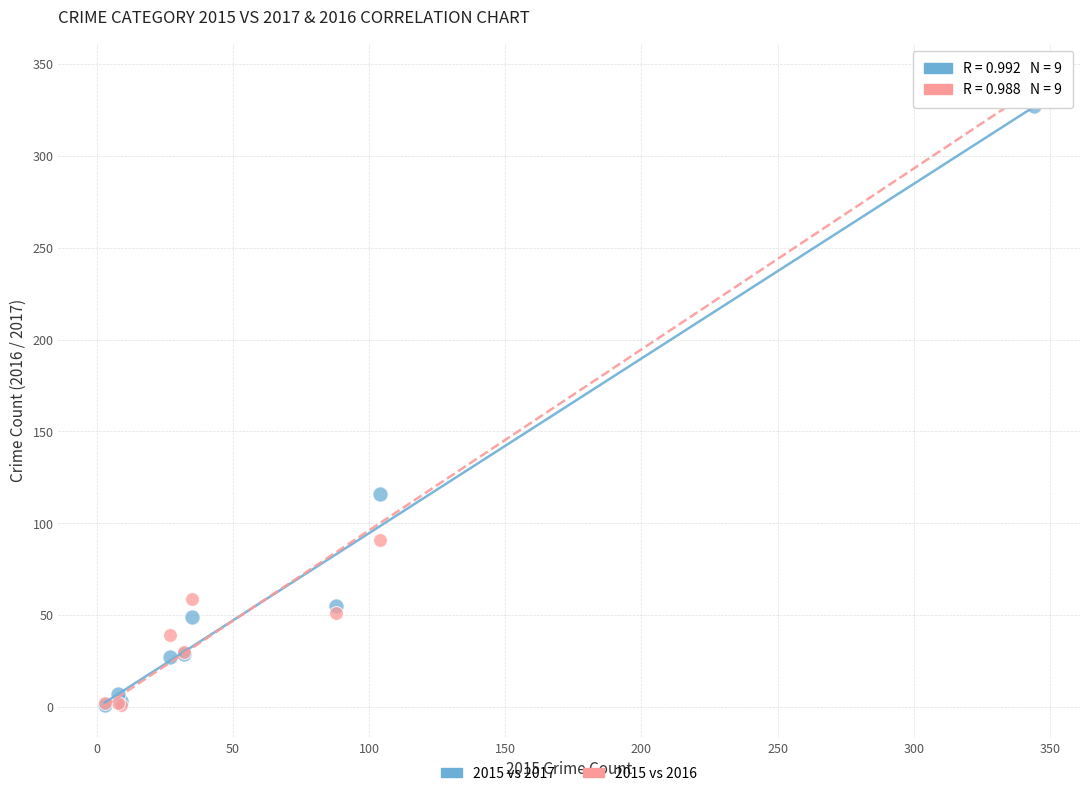

In the 2015 vs 2016 series, what Y value is closest to 172?

91